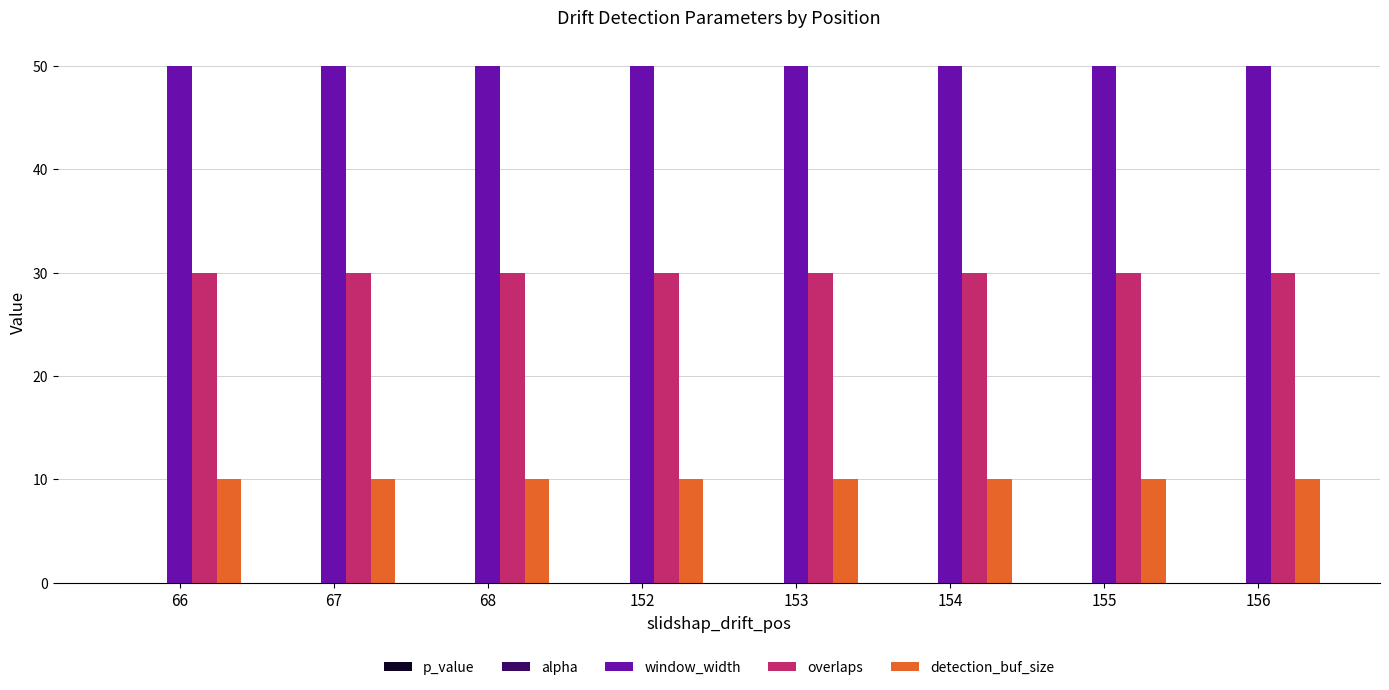

True or false: window_width has a value of 22.3 at 68.

False